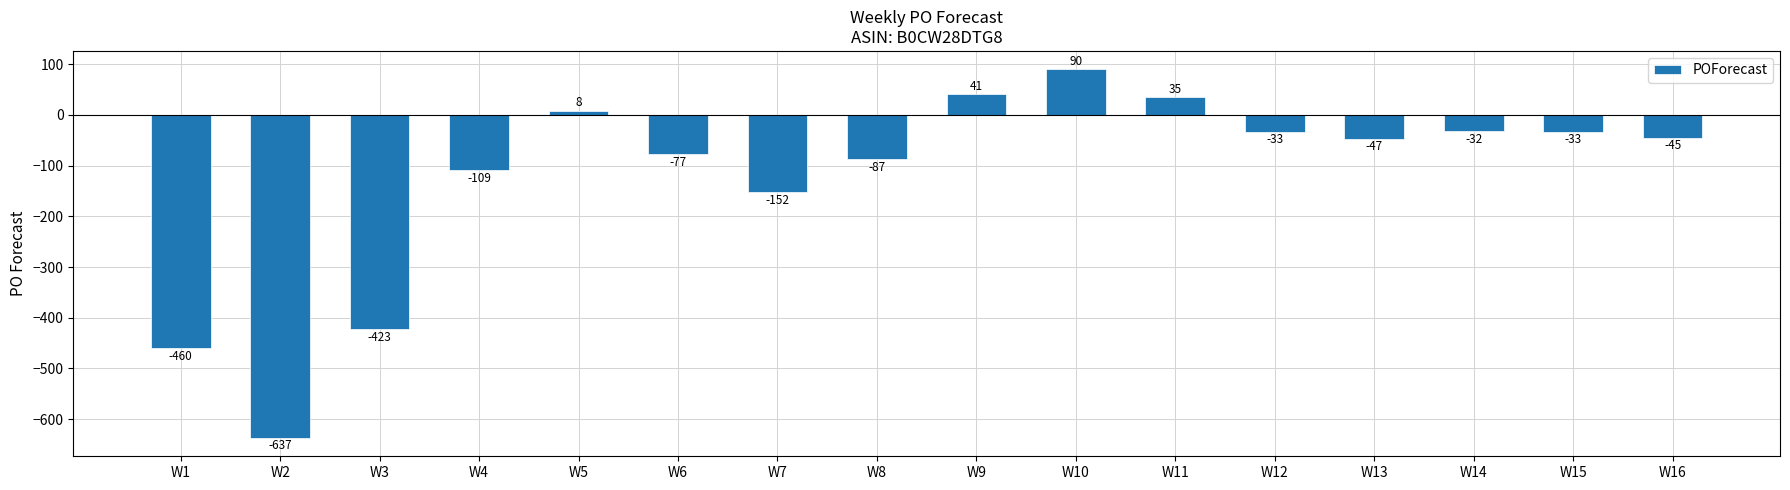

How many bars are there in total?

16